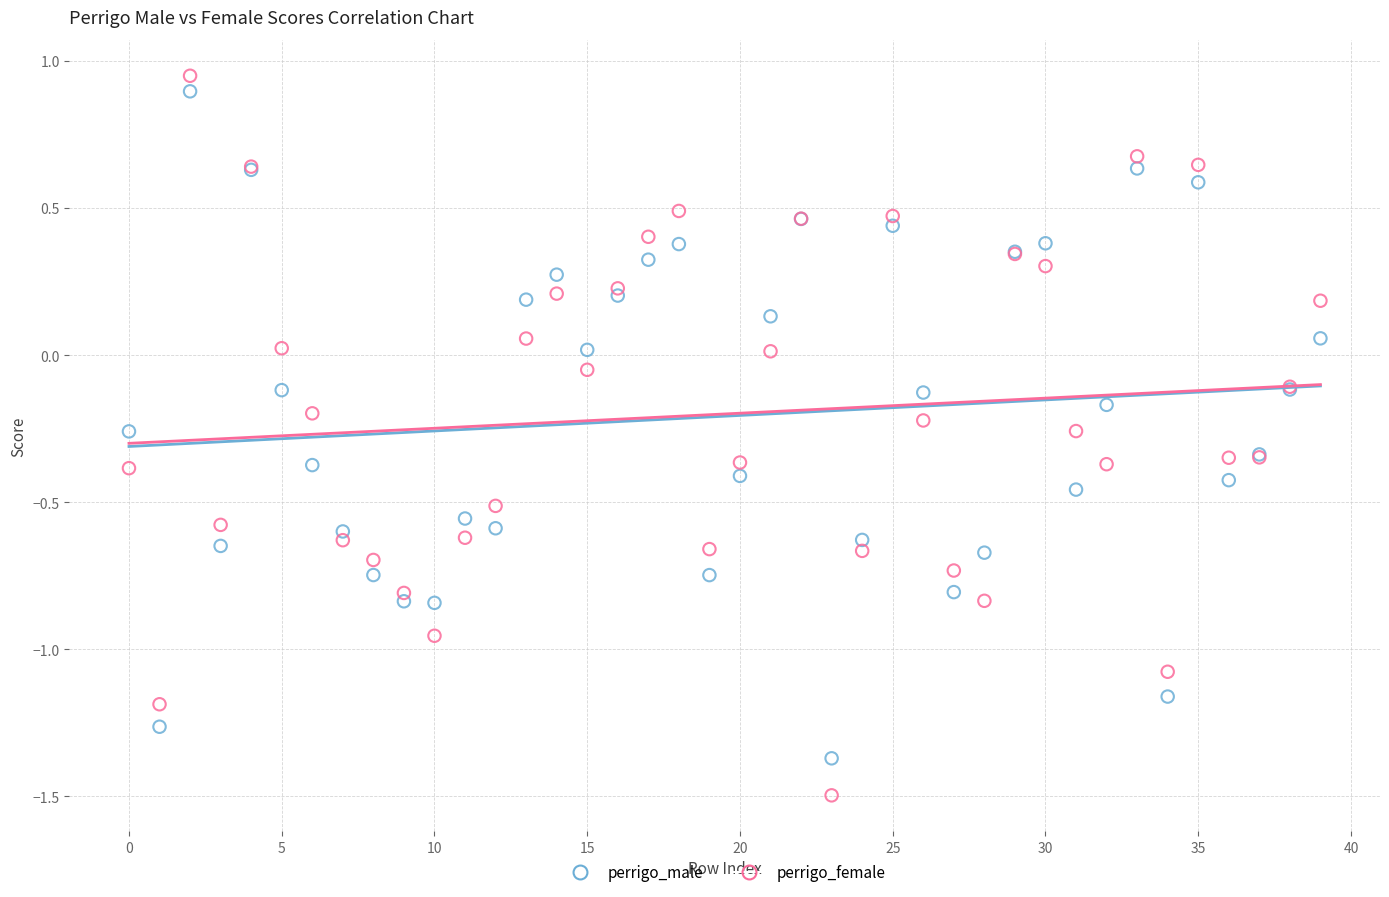

Which series contains the lowest Y value?

perrigo_female